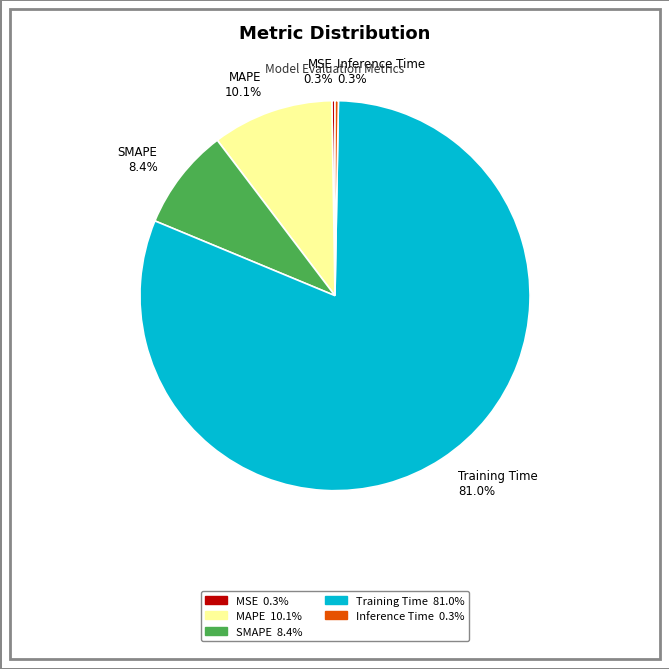

Between SMAPE and Inference Time, which is larger?

SMAPE